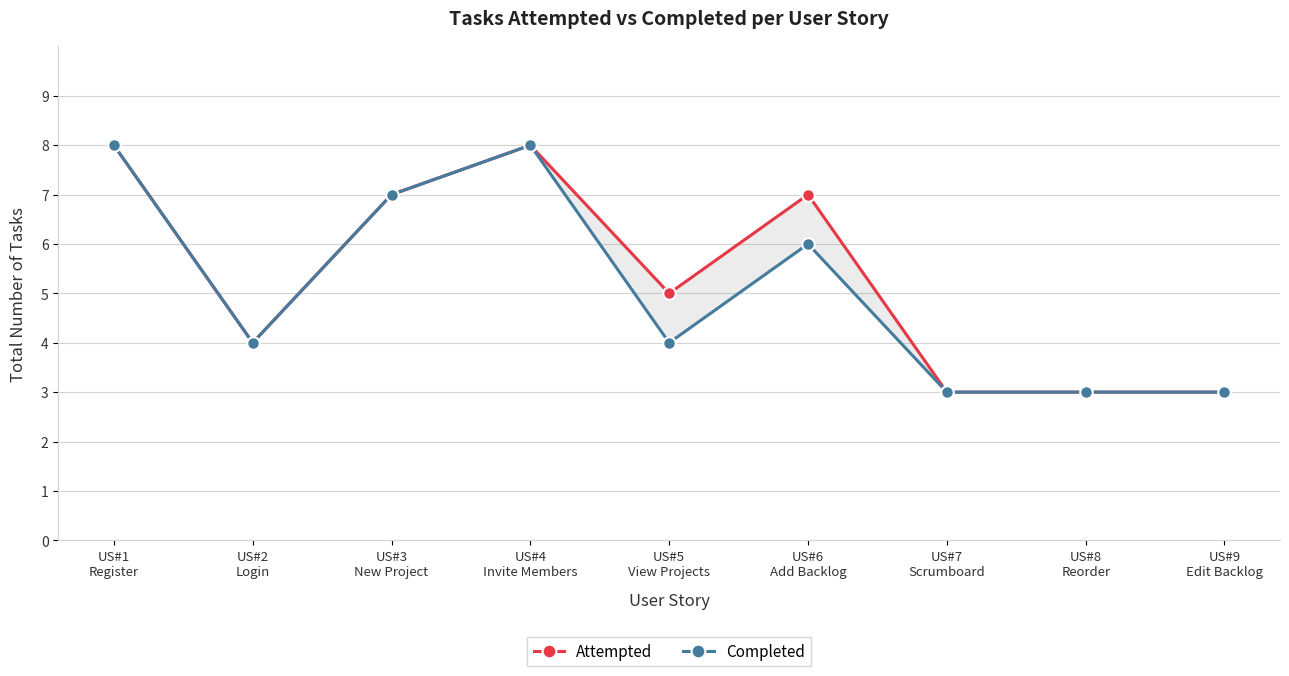

At which category is the sum across all series the highest?

US#1
Register